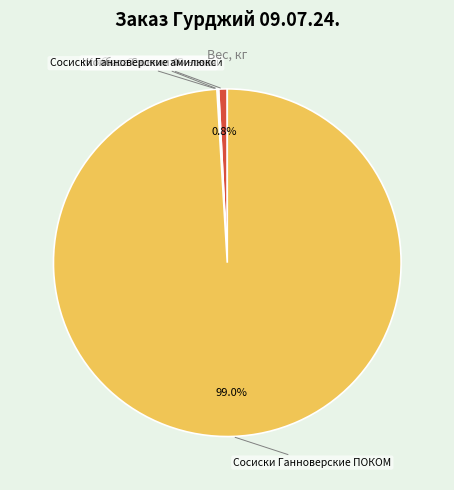

Is there any slice that represents more than half of the pie?

Yes